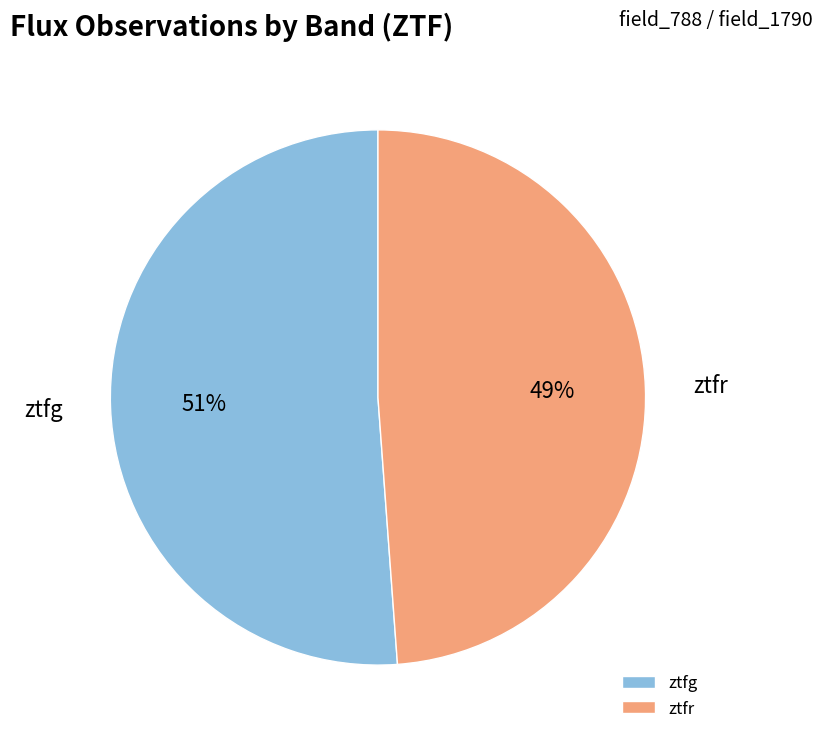

To the nearest percent, what is the average slice percentage?

50%